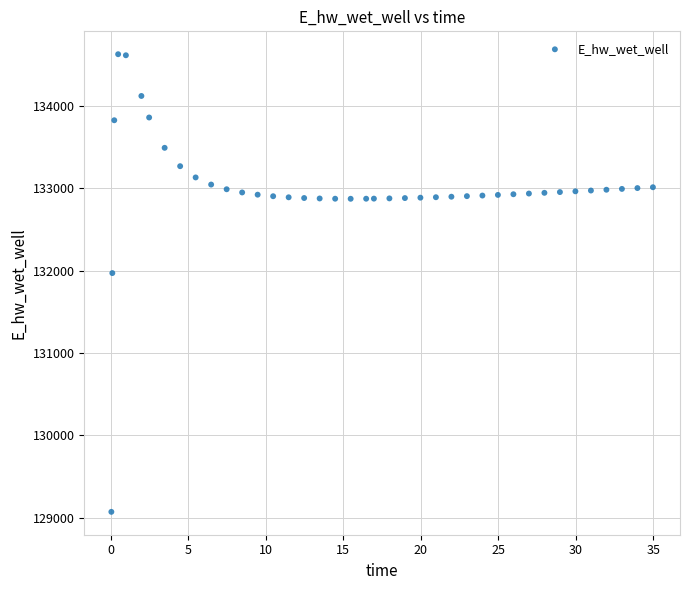

What Y value in the scatter plot is closest to 131849?

131970.0